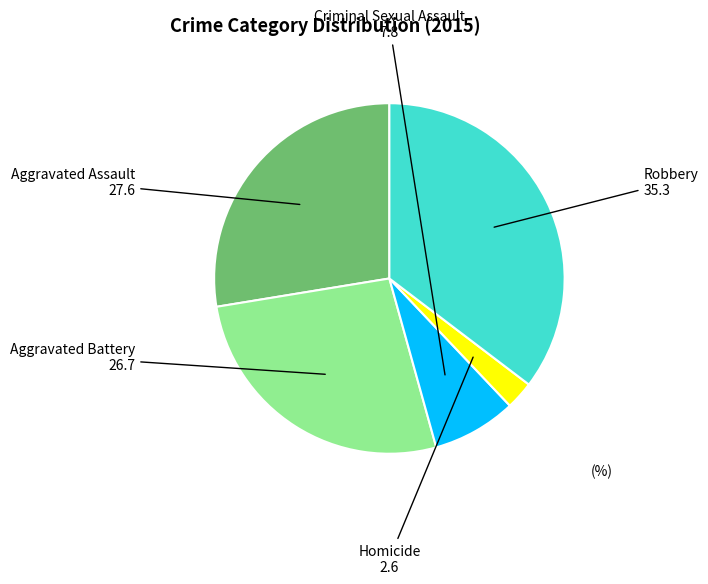

Combined, do Aggravated Battery and Robbery account for over 50%?

Yes